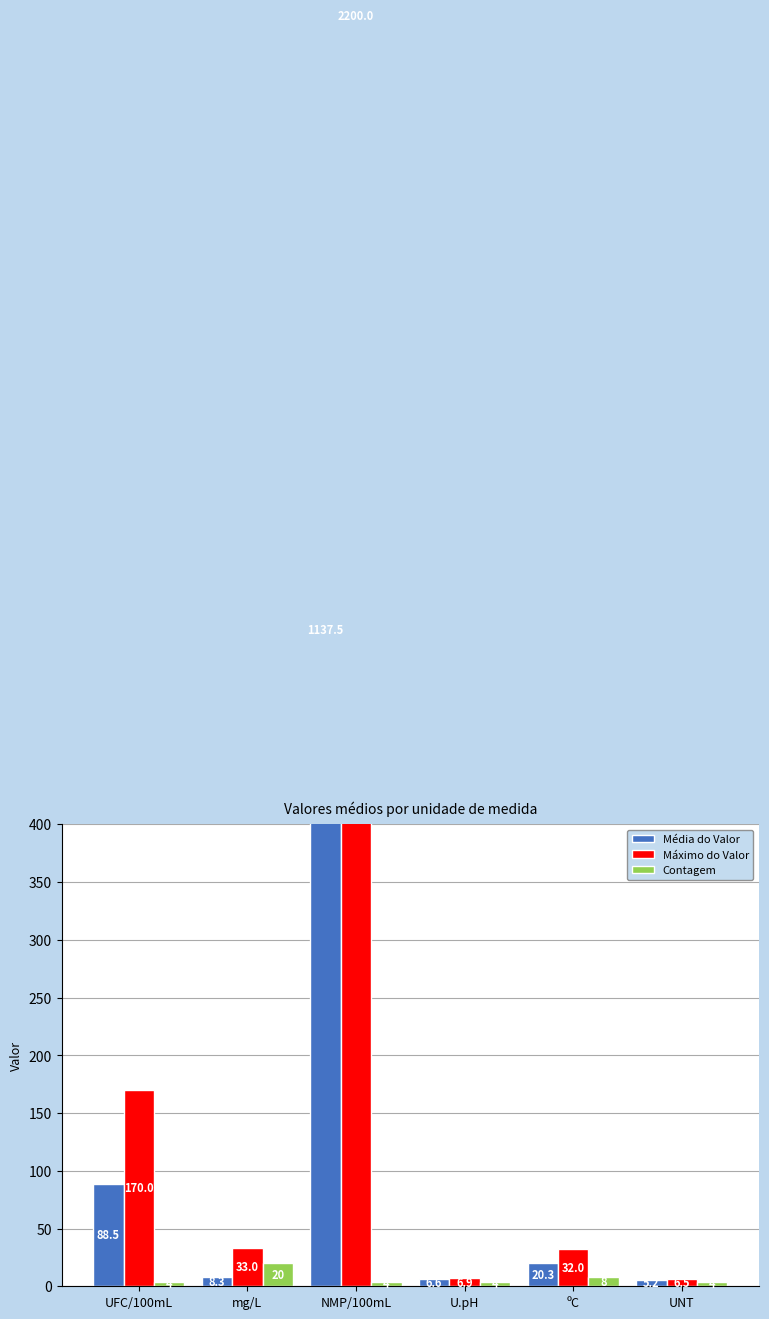

Are the bars horizontal?

No